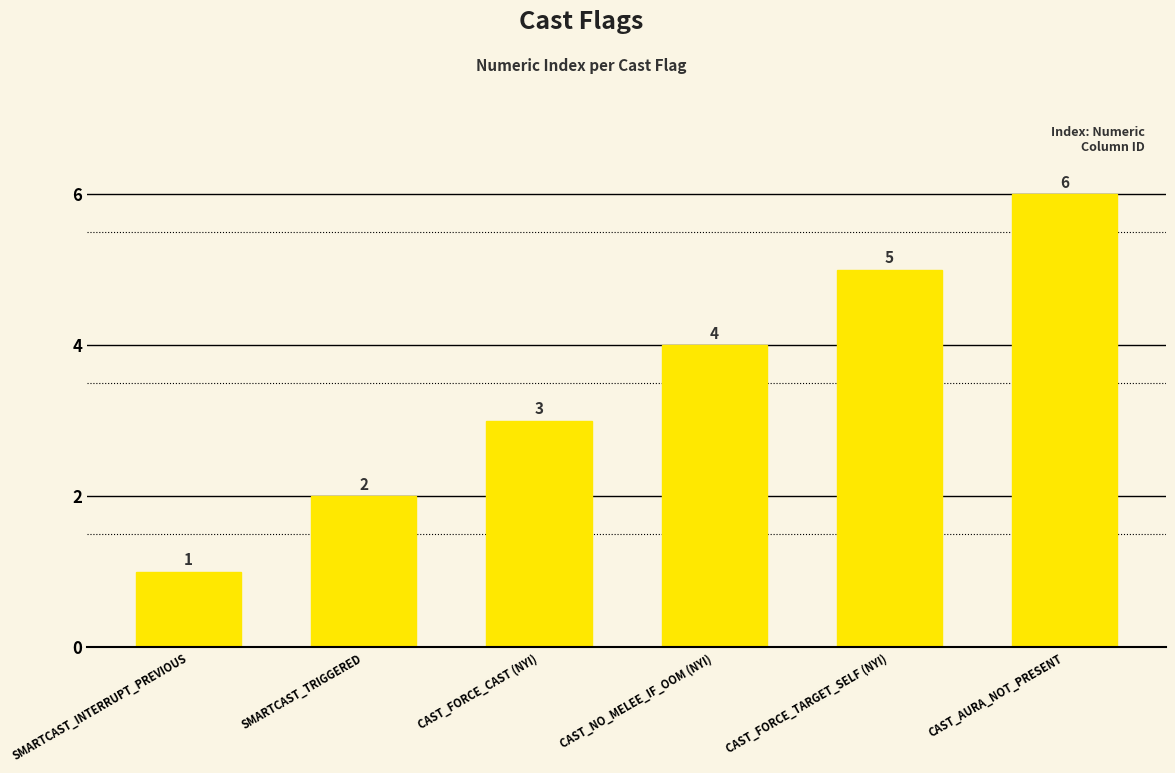

At which category does the chart reach its peak across all series?

CAST_AURA_NOT_PRESENT